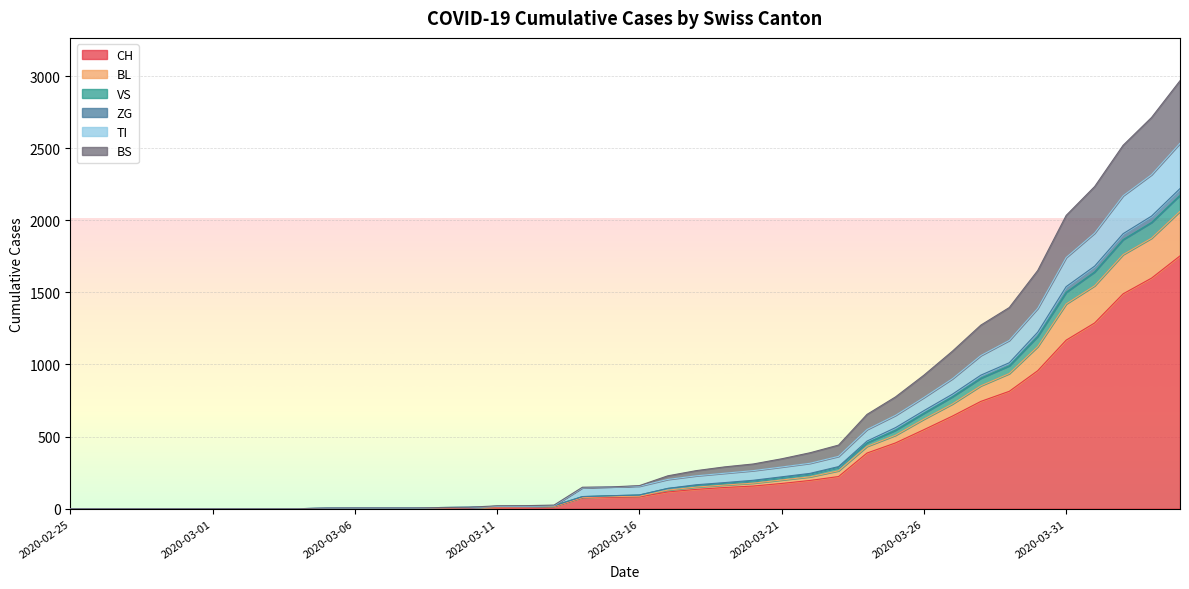

How many positive values does the CH series have?

31